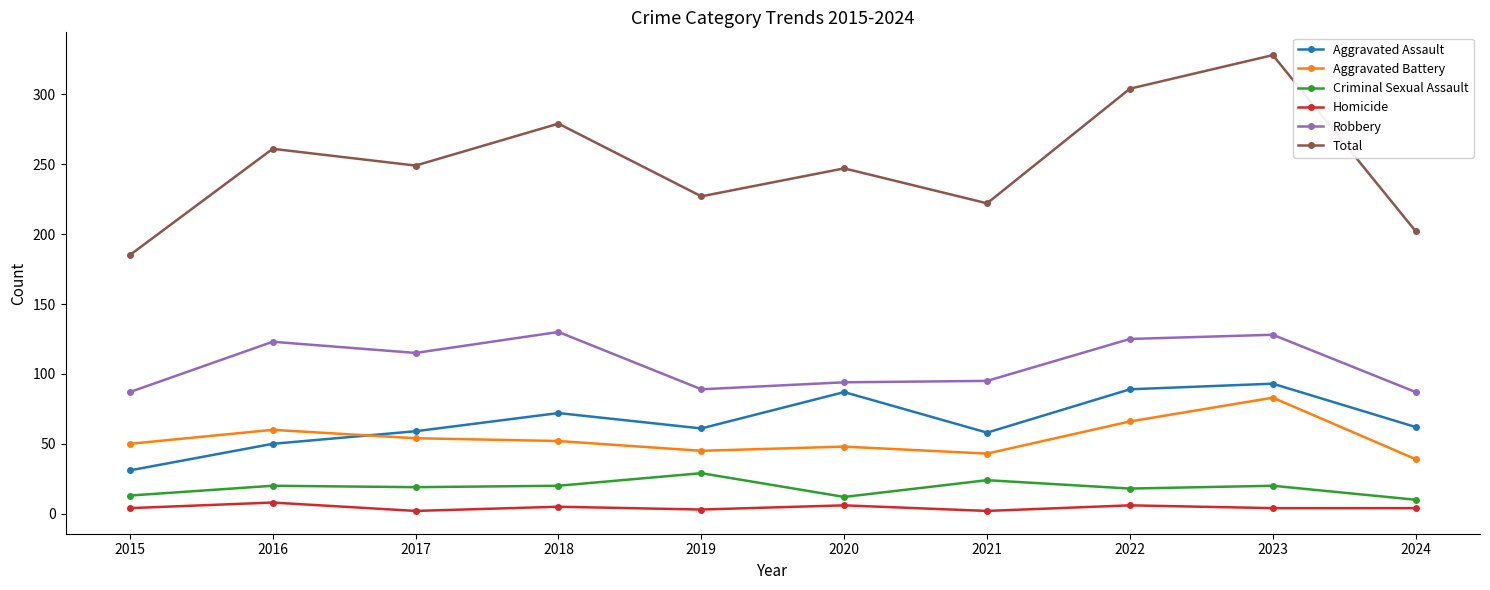

Where does the Aggravated Battery series first go above 52?

2016